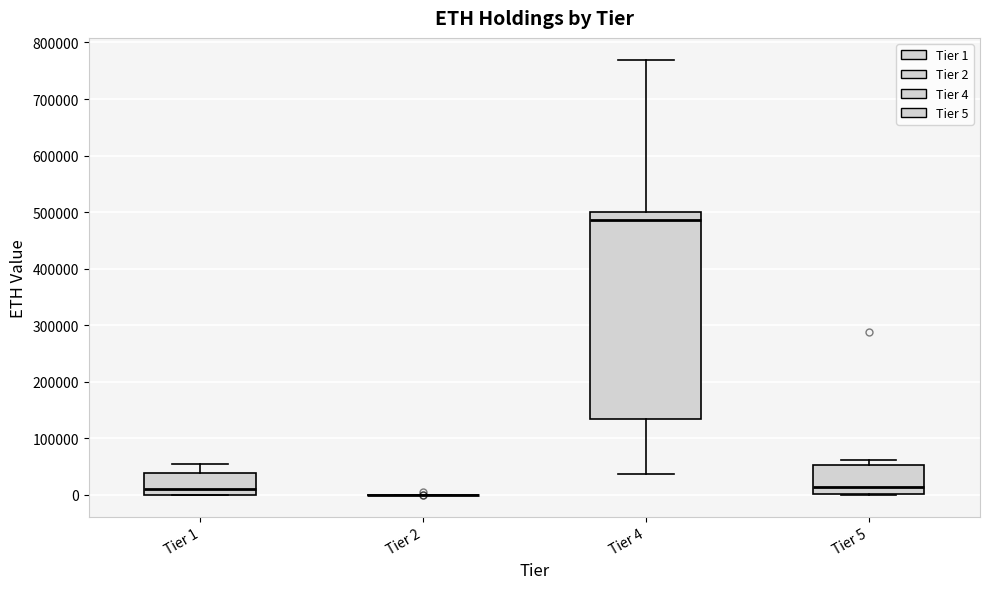

Where is the lower edge of the box for Tier 1 on the y-axis? The values are not printed on the chart, so give them approximately, as read against the axis.

0